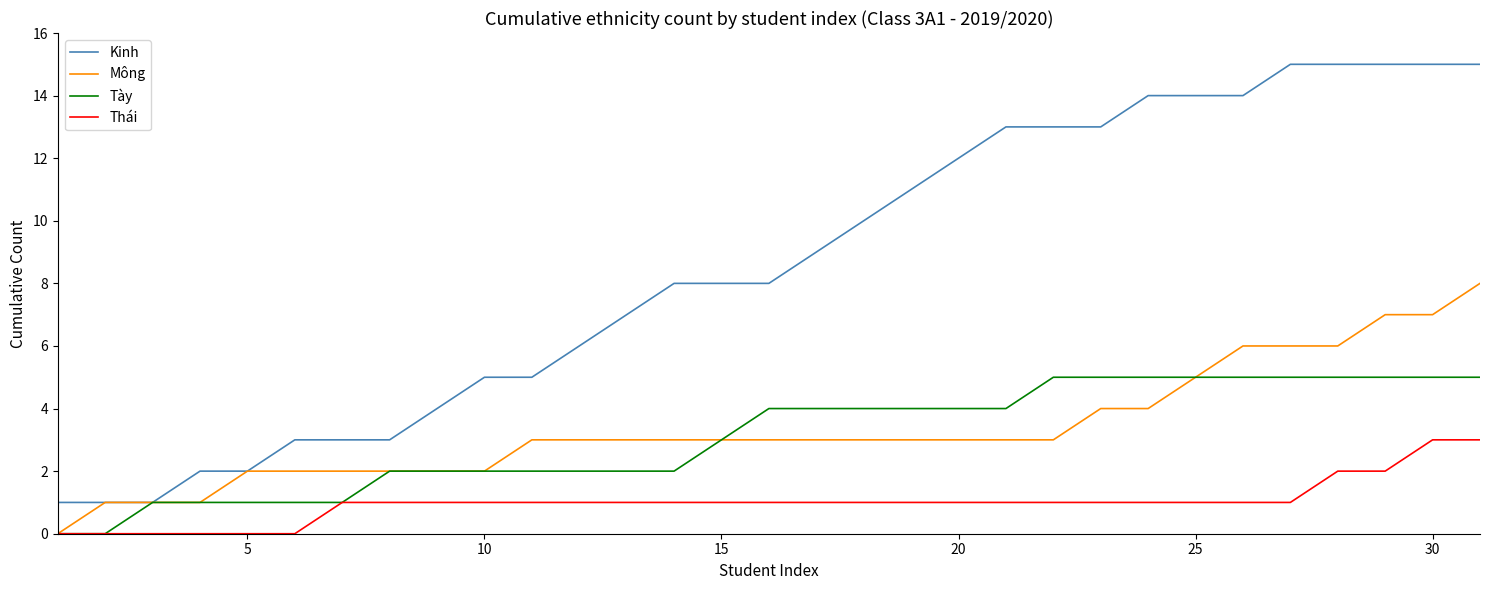

What is the maximum value for Thái?

3